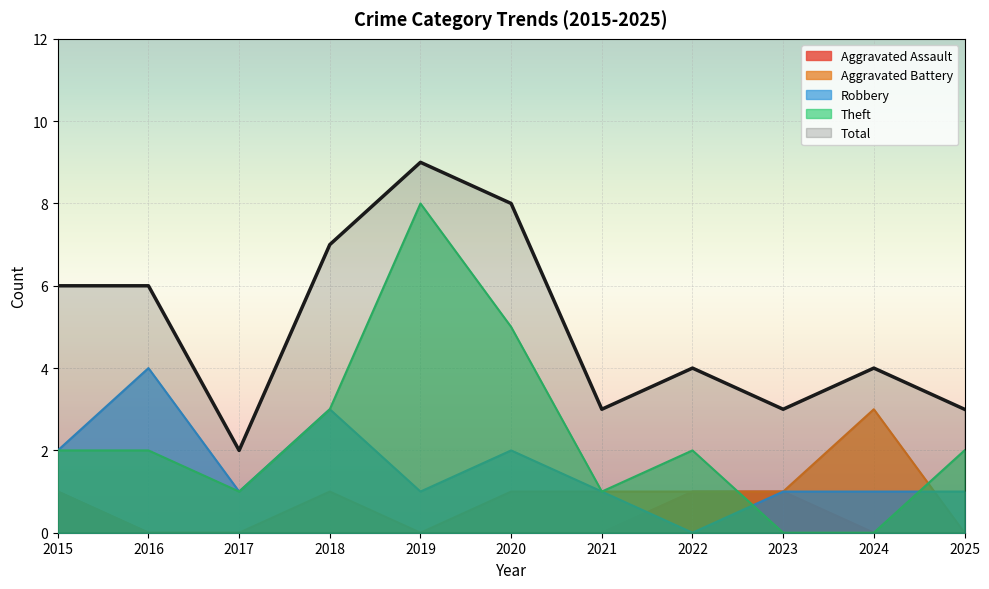

Which series changed the most between 2017 and 2024?

Aggravated Battery